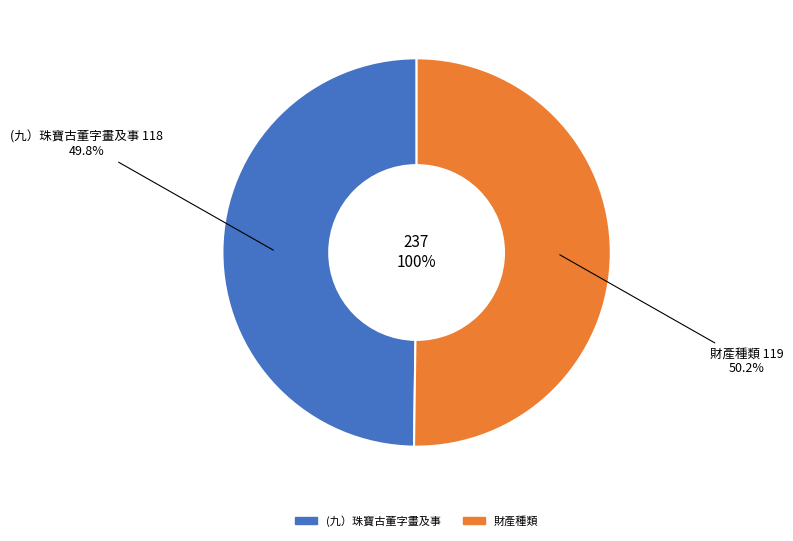

Rank the categories by value from lowest to highest.

(九）珠寶古董字畫及事, 財產種類